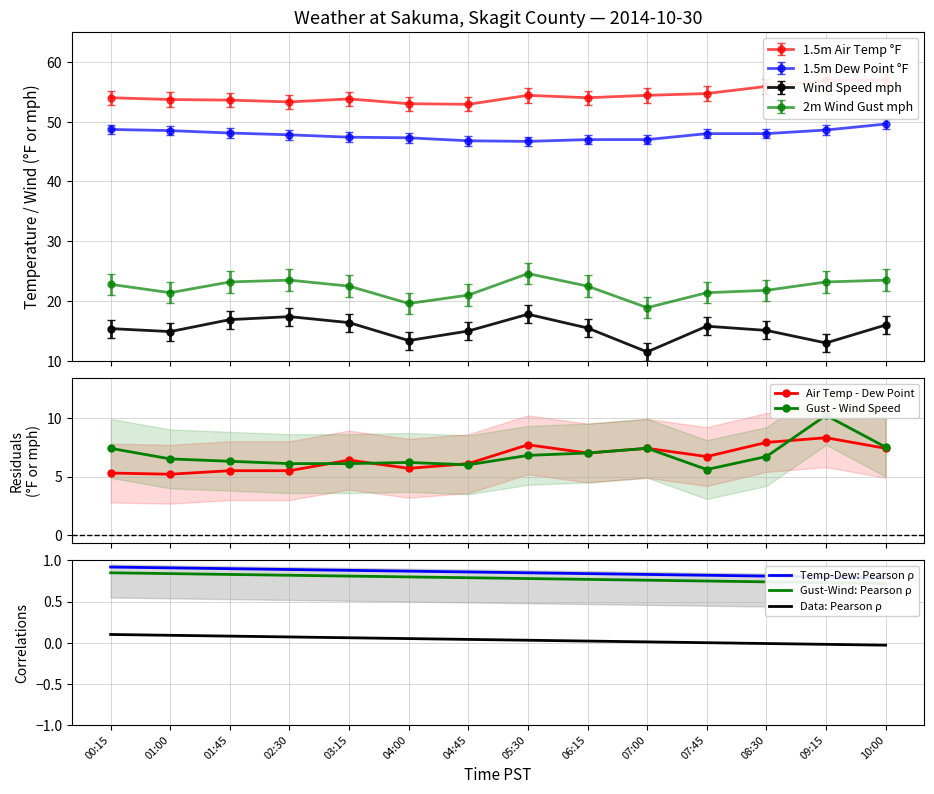

How many values in the Data: Pearson ρ series are below 0?

3